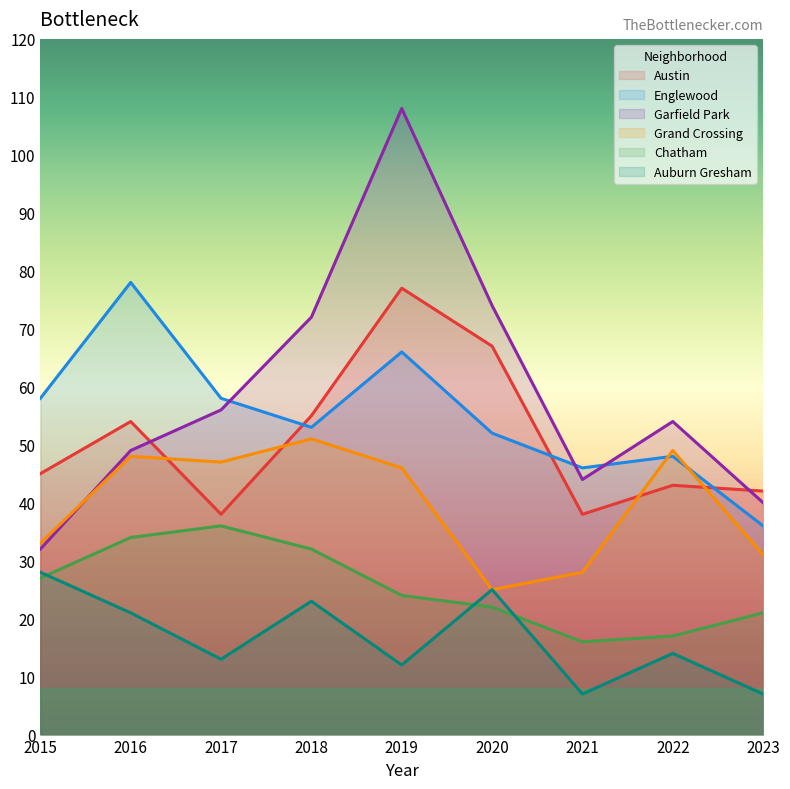

Where is the first local maximum for Garfield Park?

2019